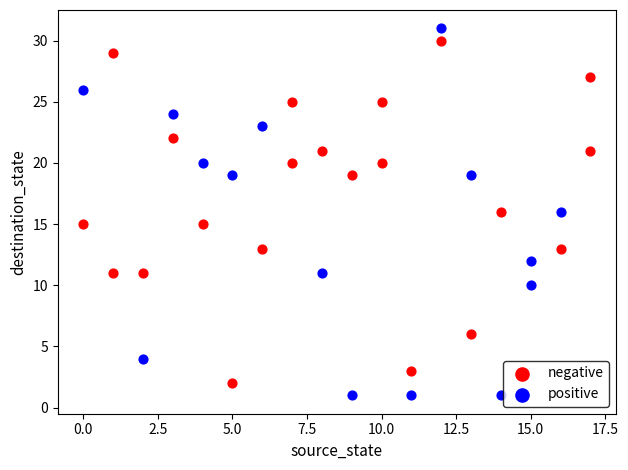

Which series has the widest spread of Y values?

positive